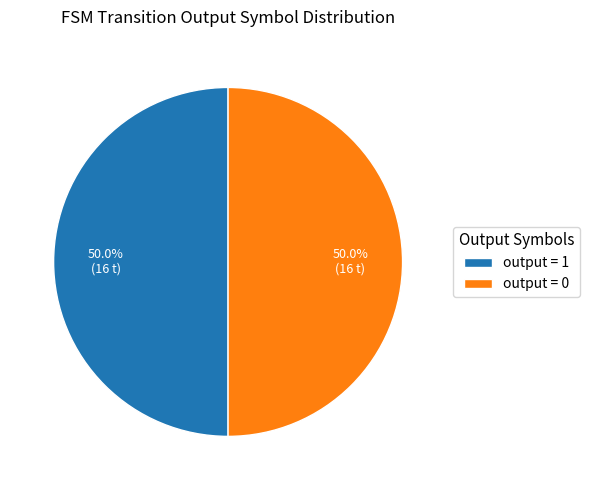

What is the ratio of the value at output = 0 to the value at output = 1?

1.0